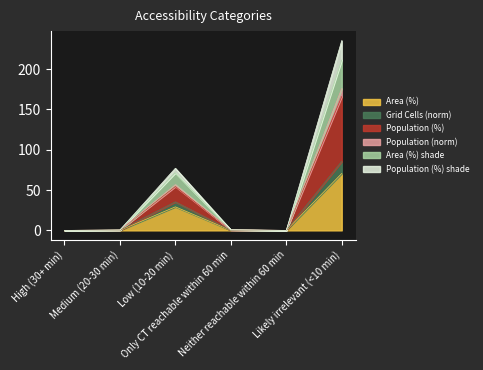

What is the sum of all Area (%) values?

100.0